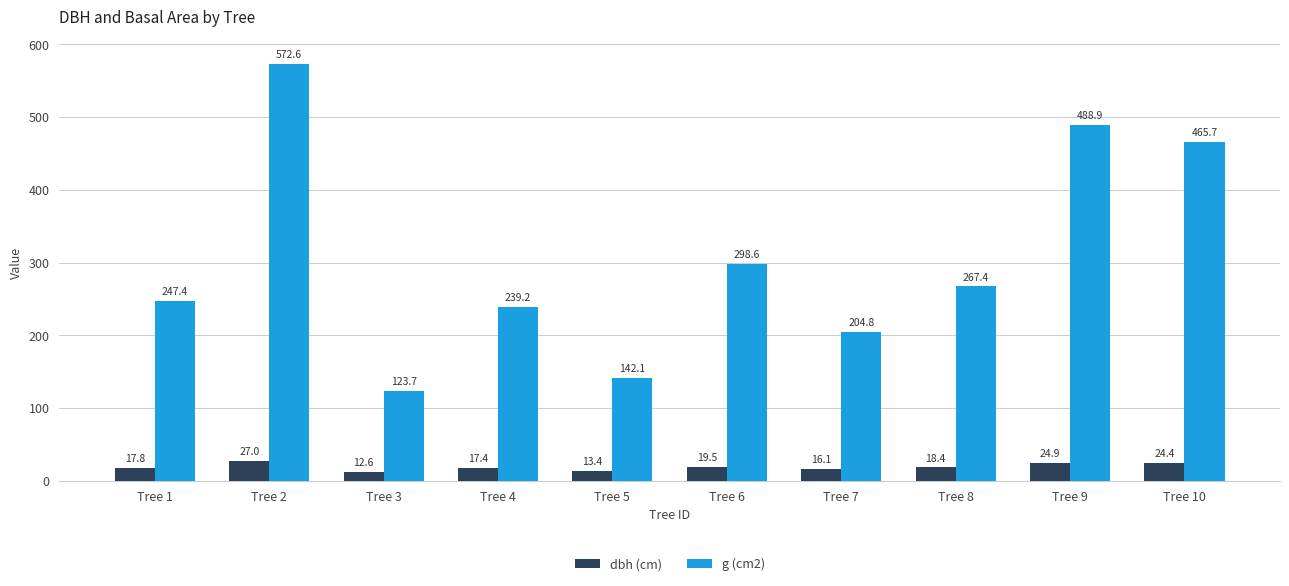

Rank the categories by g (cm2) value from lowest to highest.

Tree 3, Tree 5, Tree 7, Tree 4, Tree 1, Tree 8, Tree 6, Tree 10, Tree 9, Tree 2